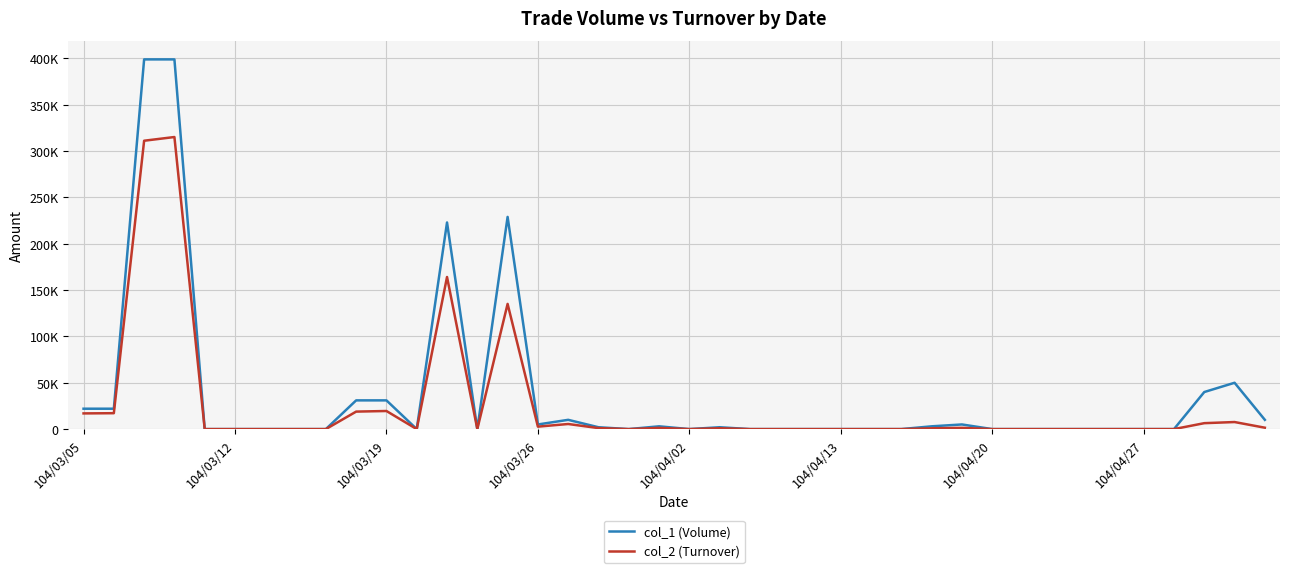

Is this an area chart (filled region under the line)?

No